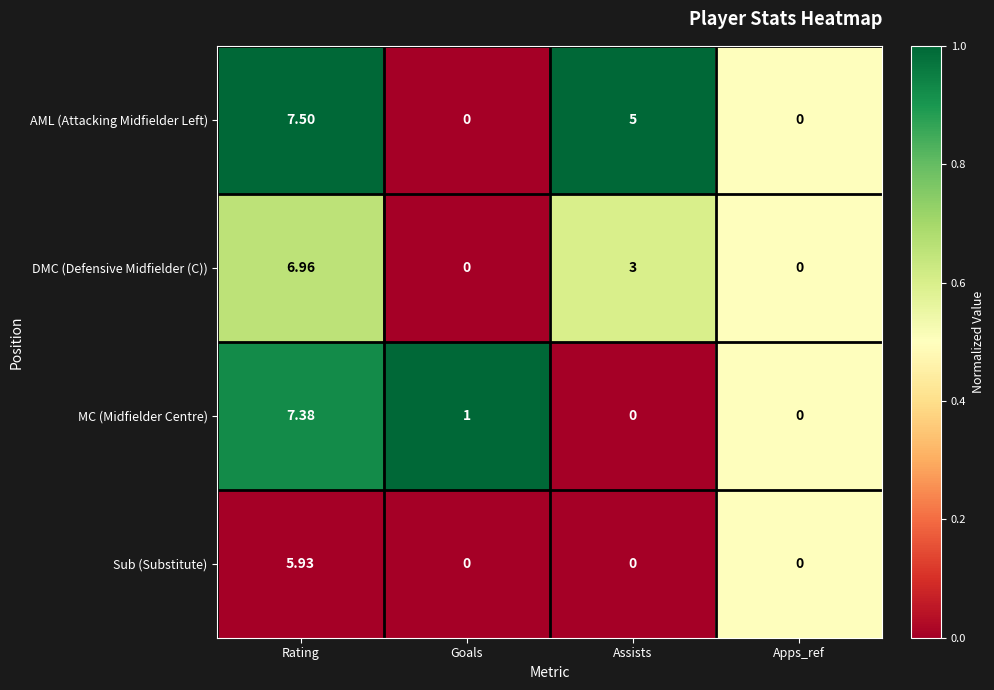

List the series in order of their peak value, lowest first.

Sub (Substitute), DMC (Defensive Midfielder (C)), MC (Midfielder Centre), AML (Attacking Midfielder Left)